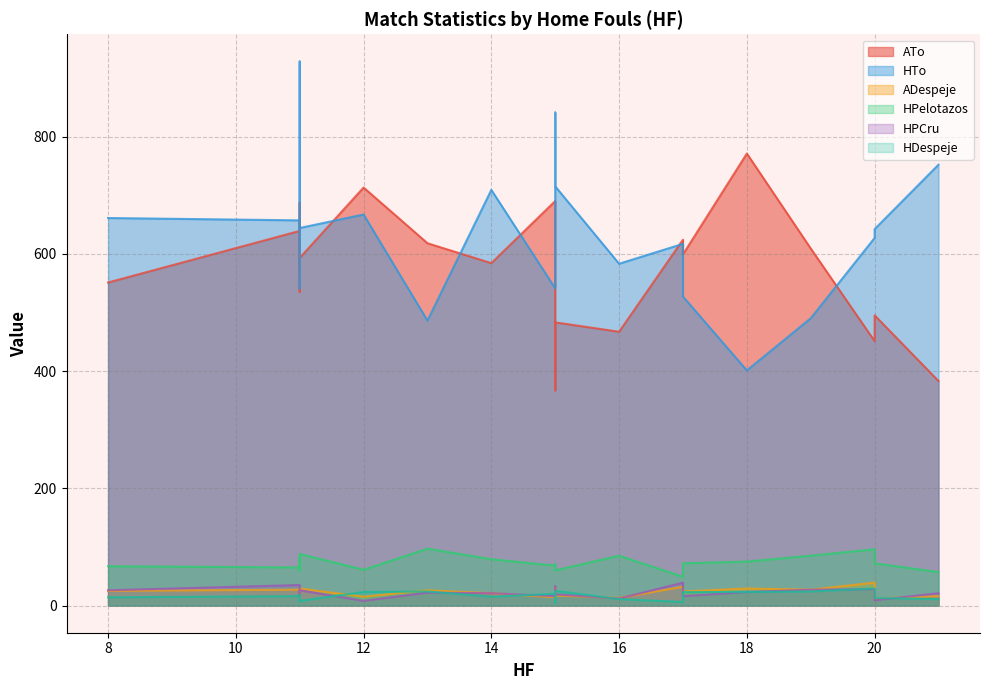

What is the smallest value displayed?

5